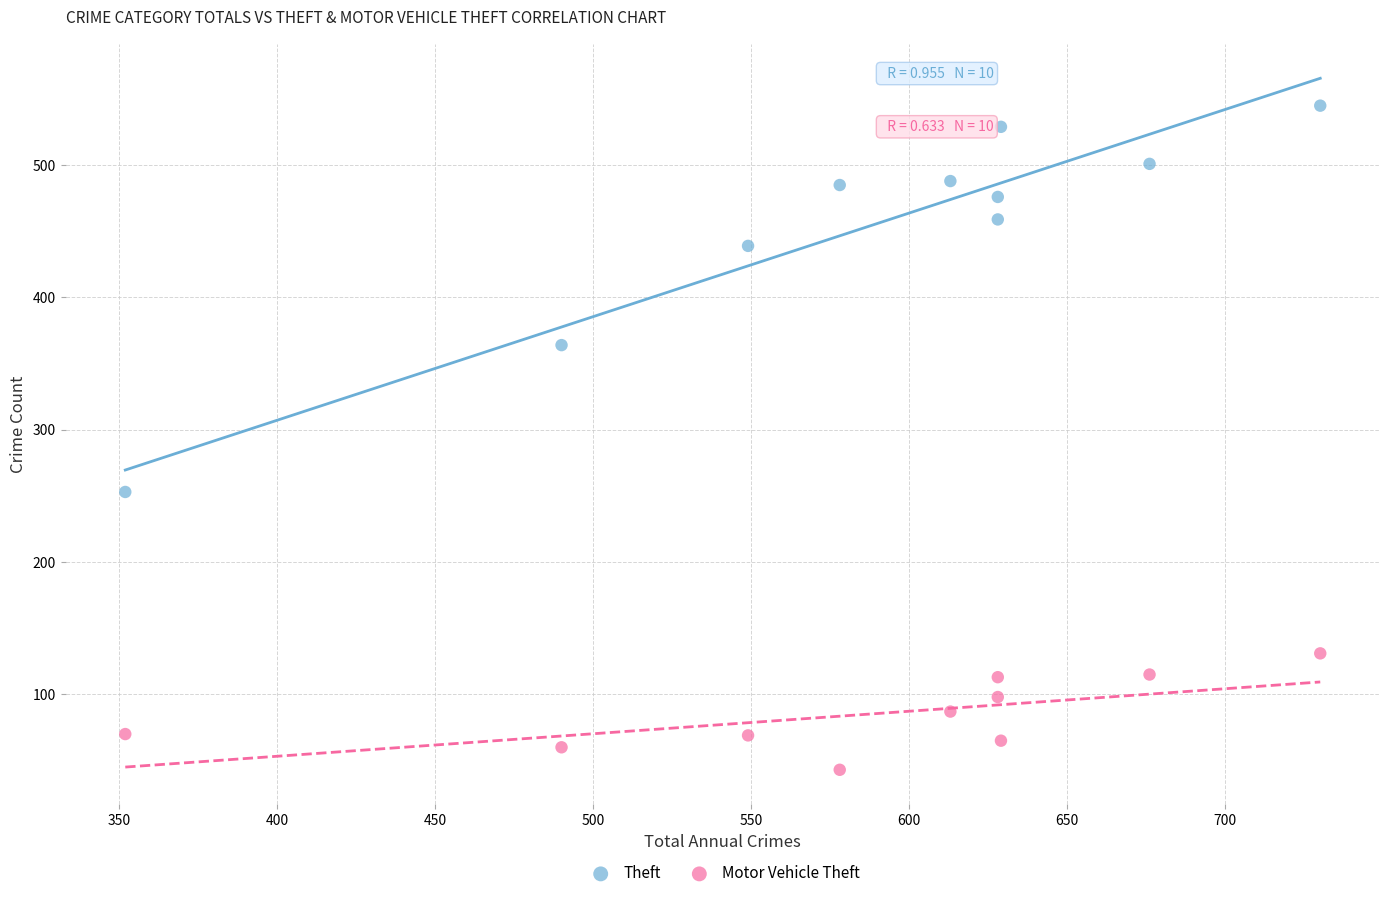

What are all the series names shown in the legend?

Theft, Motor Vehicle Theft